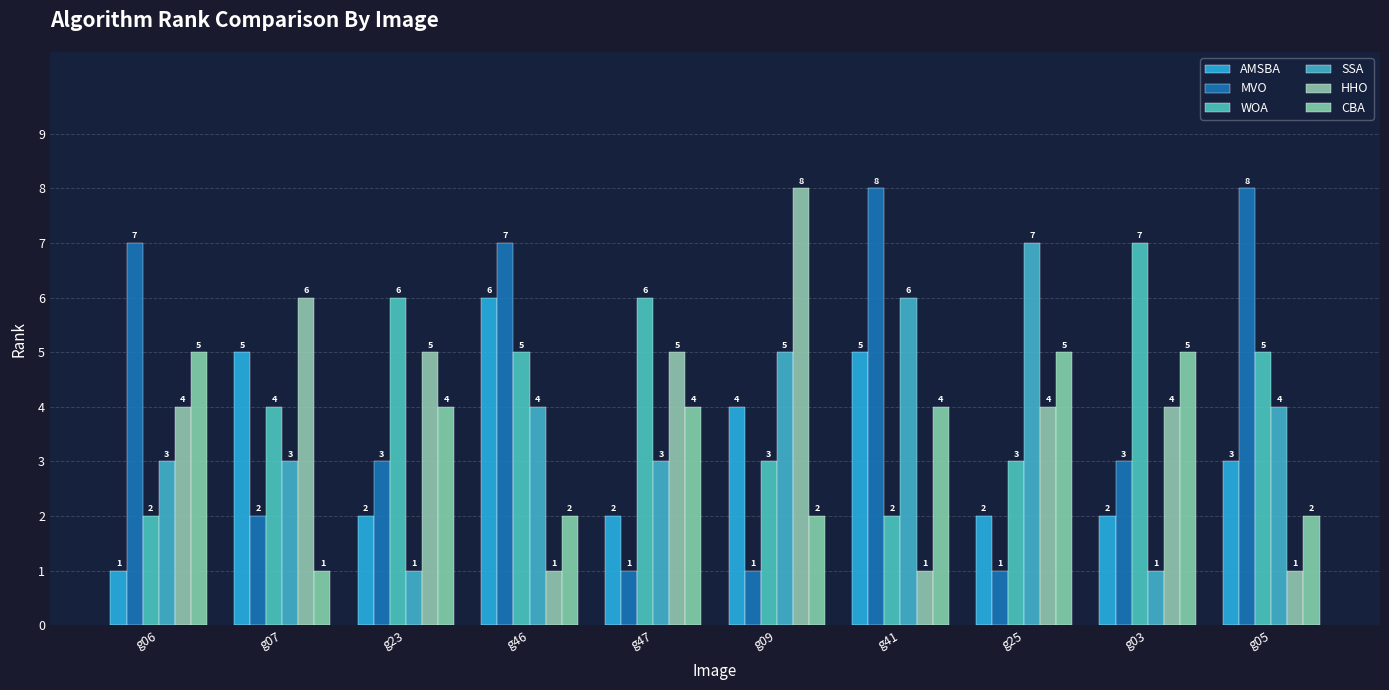

The value of MVO at g06 is 7. True or false?

True